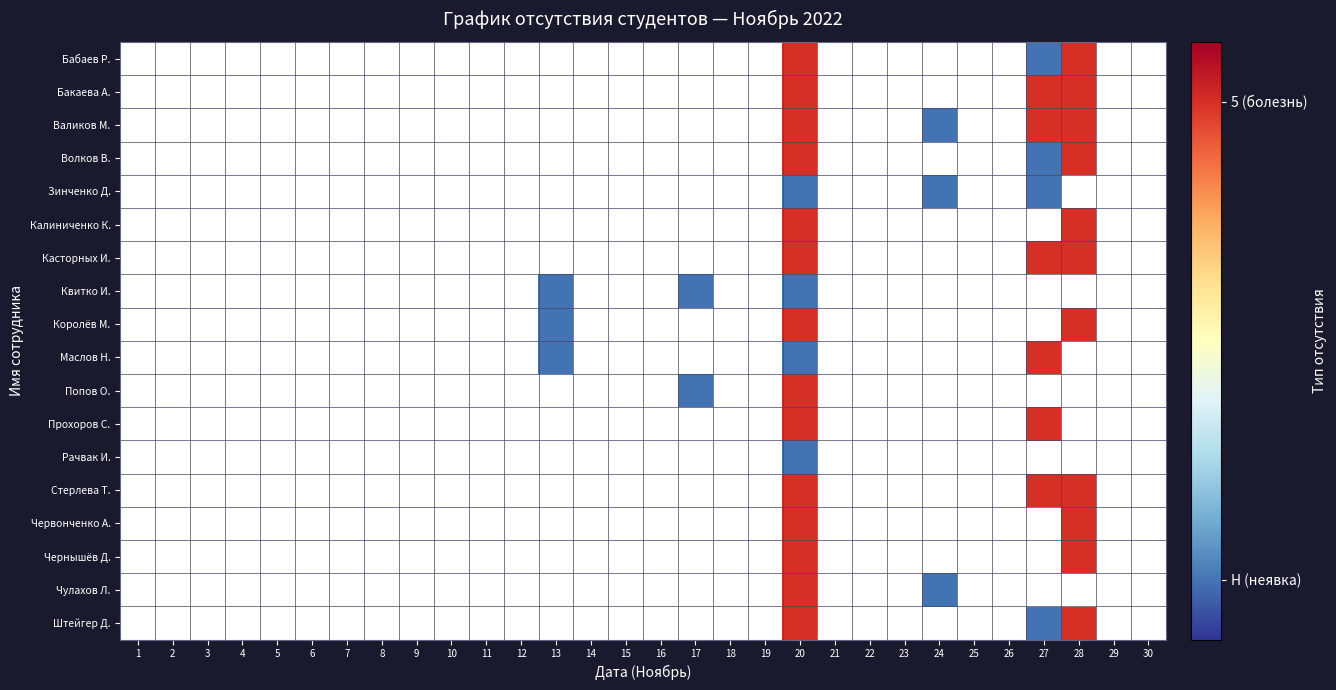

Reading left to right, list all the values displayed in this chart.

Бабаев Р.: 1=0	2=0	3=0	4=0	5=0	6=0	7=0	8=0	9=0	10=0	11=0	12=0	13=0	14=0	15=0	16=0	17=0	18=0	19=0	20=5	21=0	22=0	23=0	24=0	25=0	26=0	27=1	28=5	29=0	30=0
Бакаева А.: 1=0	2=0	3=0	4=0	5=0	6=0	7=0	8=0	9=0	10=0	11=0	12=0	13=0	14=0	15=0	16=0	17=0	18=0	19=0	20=5	21=0	22=0	23=0	24=0	25=0	26=0	27=5	28=5	29=0	30=0
Валиков М.: 1=0	2=0	3=0	4=0	5=0	6=0	7=0	8=0	9=0	10=0	11=0	12=0	13=0	14=0	15=0	16=0	17=0	18=0	19=0	20=5	21=0	22=0	23=0	24=1	25=0	26=0	27=5	28=5	29=0	30=0
Волков В.: 1=0	2=0	3=0	4=0	5=0	6=0	7=0	8=0	9=0	10=0	11=0	12=0	13=0	14=0	15=0	16=0	17=0	18=0	19=0	20=5	21=0	22=0	23=0	24=0	25=0	26=0	27=1	28=5	29=0	30=0
Зинченко Д.: 1=0	2=0	3=0	4=0	5=0	6=0	7=0	8=0	9=0	10=0	11=0	12=0	13=0	14=0	15=0	16=0	17=0	18=0	19=0	20=1	21=0	22=0	23=0	24=1	25=0	26=0	27=1	28=0	29=0	30=0
Калиниченко К.: 1=0	2=0	3=0	4=0	5=0	6=0	7=0	8=0	9=0	10=0	11=0	12=0	13=0	14=0	15=0	16=0	17=0	18=0	19=0	20=5	21=0	22=0	23=0	24=0	25=0	26=0	27=0	28=5	29=0	30=0
Касторных И.: 1=0	2=0	3=0	4=0	5=0	6=0	7=0	8=0	9=0	10=0	11=0	12=0	13=0	14=0	15=0	16=0	17=0	18=0	19=0	20=5	21=0	22=0	23=0	24=0	25=0	26=0	27=5	28=5	29=0	30=0
Квитко И.: 1=0	2=0	3=0	4=0	5=0	6=0	7=0	8=0	9=0	10=0	11=0	12=0	13=1	14=0	15=0	16=0	17=1	18=0	19=0	20=1	21=0	22=0	23=0	24=0	25=0	26=0	27=0	28=0	29=0	30=0
Королёв М.: 1=0	2=0	3=0	4=0	5=0	6=0	7=0	8=0	9=0	10=0	11=0	12=0	13=1	14=0	15=0	16=0	17=0	18=0	19=0	20=5	21=0	22=0	23=0	24=0	25=0	26=0	27=0	28=5	29=0	30=0
Маслов Н.: 1=0	2=0	3=0	4=0	5=0	6=0	7=0	8=0	9=0	10=0	11=0	12=0	13=1	14=0	15=0	16=0	17=0	18=0	19=0	20=1	21=0	22=0	23=0	24=0	25=0	26=0	27=5	28=0	29=0	30=0
Попов О.: 1=0	2=0	3=0	4=0	5=0	6=0	7=0	8=0	9=0	10=0	11=0	12=0	13=0	14=0	15=0	16=0	17=1	18=0	19=0	20=5	21=0	22=0	23=0	24=0	25=0	26=0	27=0	28=0	29=0	30=0
Прохоров С.: 1=0	2=0	3=0	4=0	5=0	6=0	7=0	8=0	9=0	10=0	11=0	12=0	13=0	14=0	15=0	16=0	17=0	18=0	19=0	20=5	21=0	22=0	23=0	24=0	25=0	26=0	27=5	28=0	29=0	30=0
Рачвак И.: 1=0	2=0	3=0	4=0	5=0	6=0	7=0	8=0	9=0	10=0	11=0	12=0	13=0	14=0	15=0	16=0	17=0	18=0	19=0	20=1	21=0	22=0	23=0	24=0	25=0	26=0	27=0	28=0	29=0	30=0
Стерлева Т.: 1=0	2=0	3=0	4=0	5=0	6=0	7=0	8=0	9=0	10=0	11=0	12=0	13=0	14=0	15=0	16=0	17=0	18=0	19=0	20=5	21=0	22=0	23=0	24=0	25=0	26=0	27=5	28=5	29=0	30=0
Червонченко А.: 1=0	2=0	3=0	4=0	5=0	6=0	7=0	8=0	9=0	10=0	11=0	12=0	13=0	14=0	15=0	16=0	17=0	18=0	19=0	20=5	21=0	22=0	23=0	24=0	25=0	26=0	27=0	28=5	29=0	30=0
Чернышёв Д.: 1=0	2=0	3=0	4=0	5=0	6=0	7=0	8=0	9=0	10=0	11=0	12=0	13=0	14=0	15=0	16=0	17=0	18=0	19=0	20=5	21=0	22=0	23=0	24=0	25=0	26=0	27=0	28=5	29=0	30=0
Чулахов Л.: 1=0	2=0	3=0	4=0	5=0	6=0	7=0	8=0	9=0	10=0	11=0	12=0	13=0	14=0	15=0	16=0	17=0	18=0	19=0	20=5	21=0	22=0	23=0	24=1	25=0	26=0	27=0	28=0	29=0	30=0
Штейгер Д.: 1=0	2=0	3=0	4=0	5=0	6=0	7=0	8=0	9=0	10=0	11=0	12=0	13=0	14=0	15=0	16=0	17=0	18=0	19=0	20=5	21=0	22=0	23=0	24=0	25=0	26=0	27=1	28=5	29=0	30=0